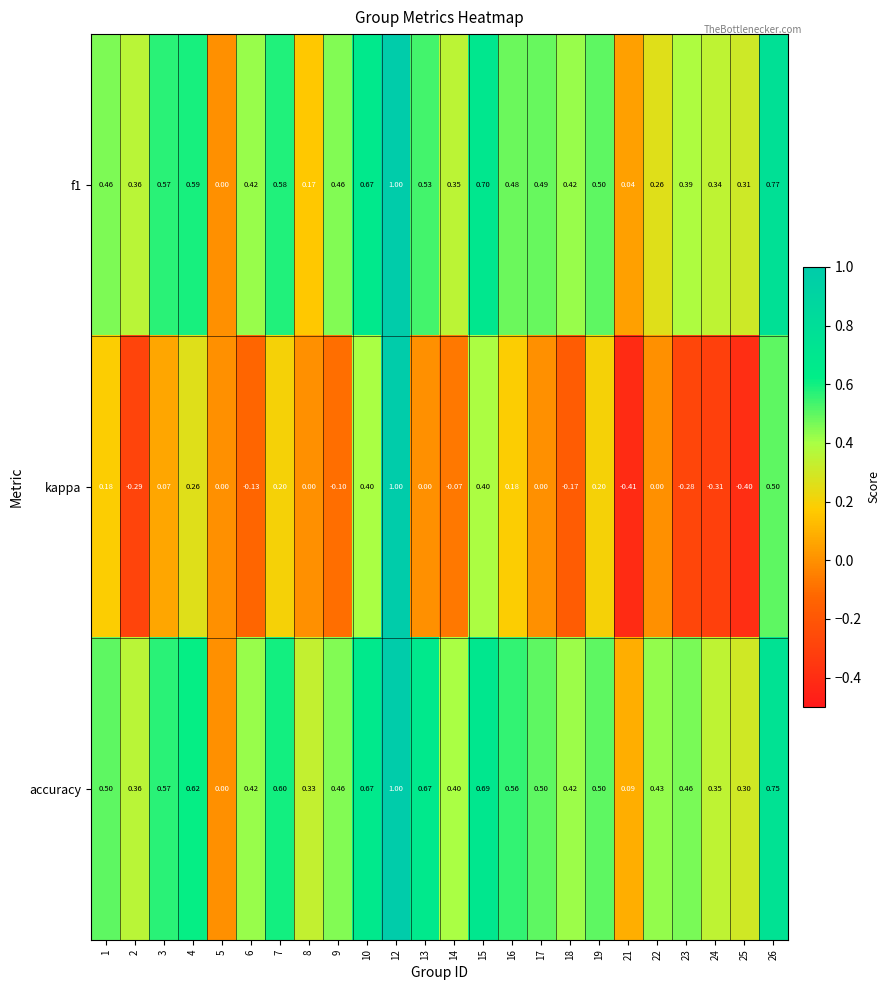

At which category does the chart reach its minimum across all series?

21